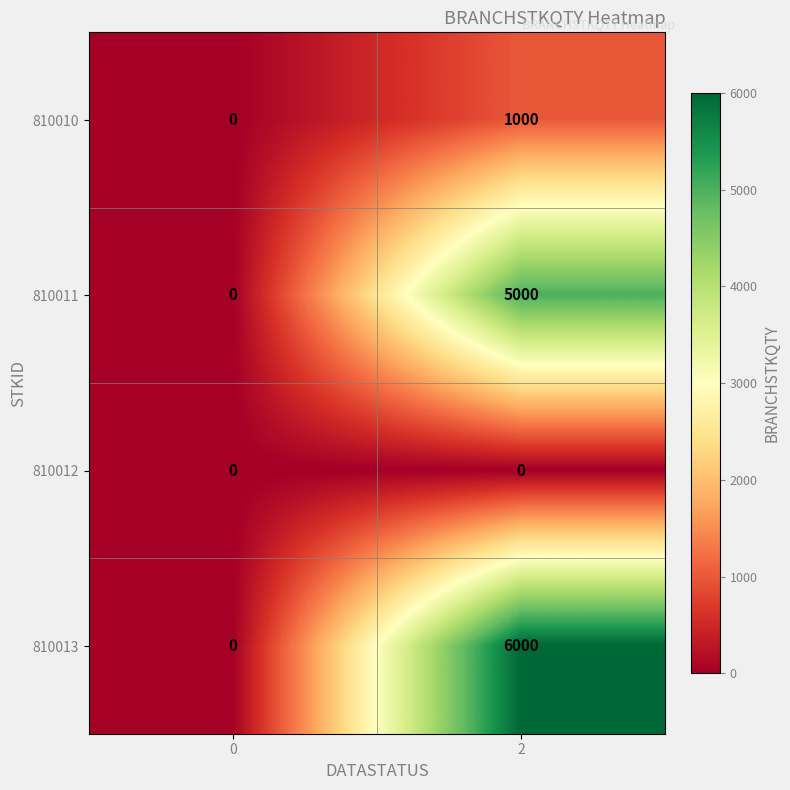

The 810012 series shows 0 at 2. True or false?

True